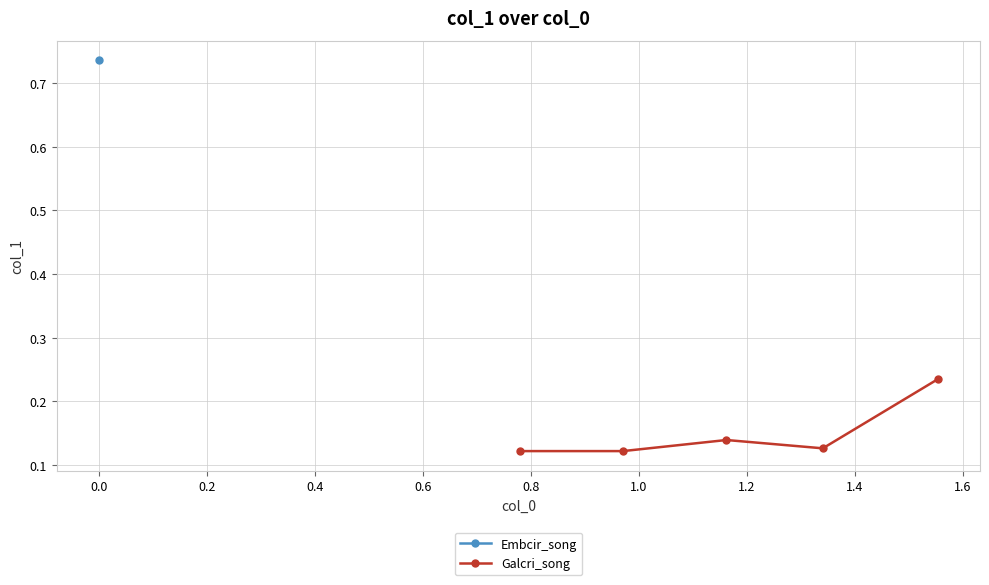

True or false: Galcri_song has more than 2 interior local peaks.

False